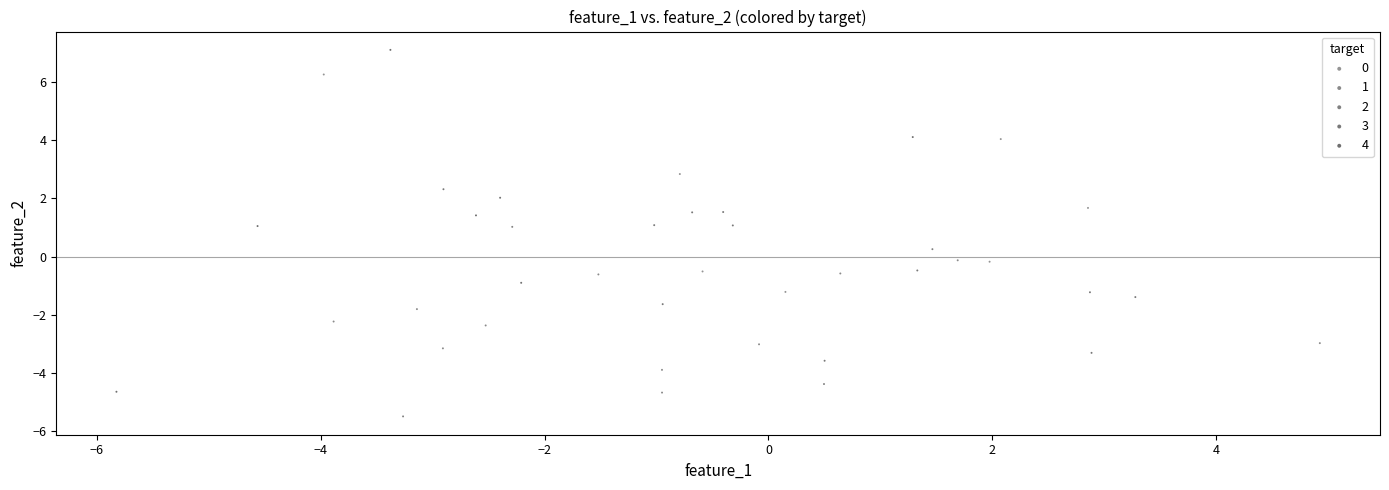

Which series contains the highest Y value?

4